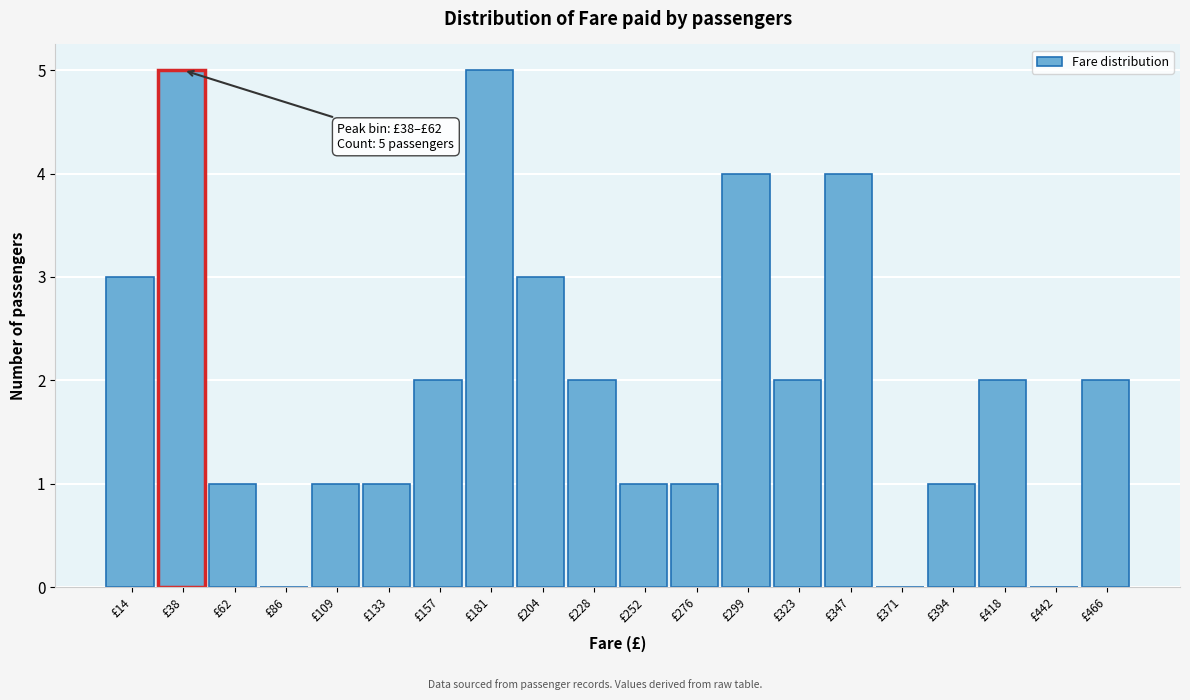

Reading left to right, list all the values displayed in this chart.

£14=3	£38=5	£62=1	£86=0	£109=1	£133=1	£157=2	£181=5	£204=3	£228=2	£252=1	£276=1	£299=4	£323=2	£347=4	£371=0	£394=1	£418=2	£442=0	£466=2